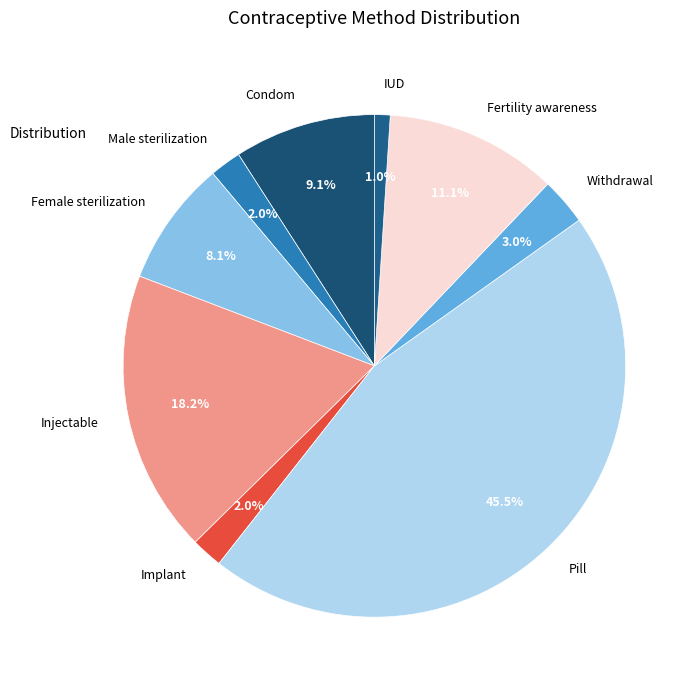

What is the smallest slice in the pie chart?

IUD